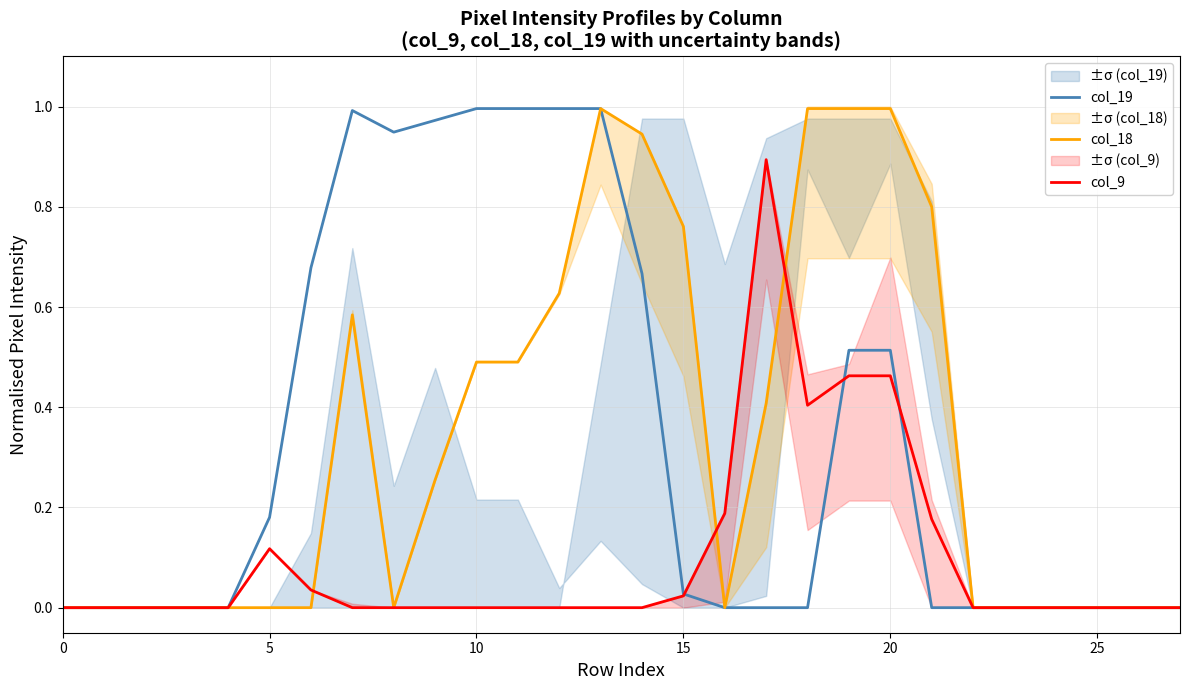

Which series has the largest total across all categories?

col_19